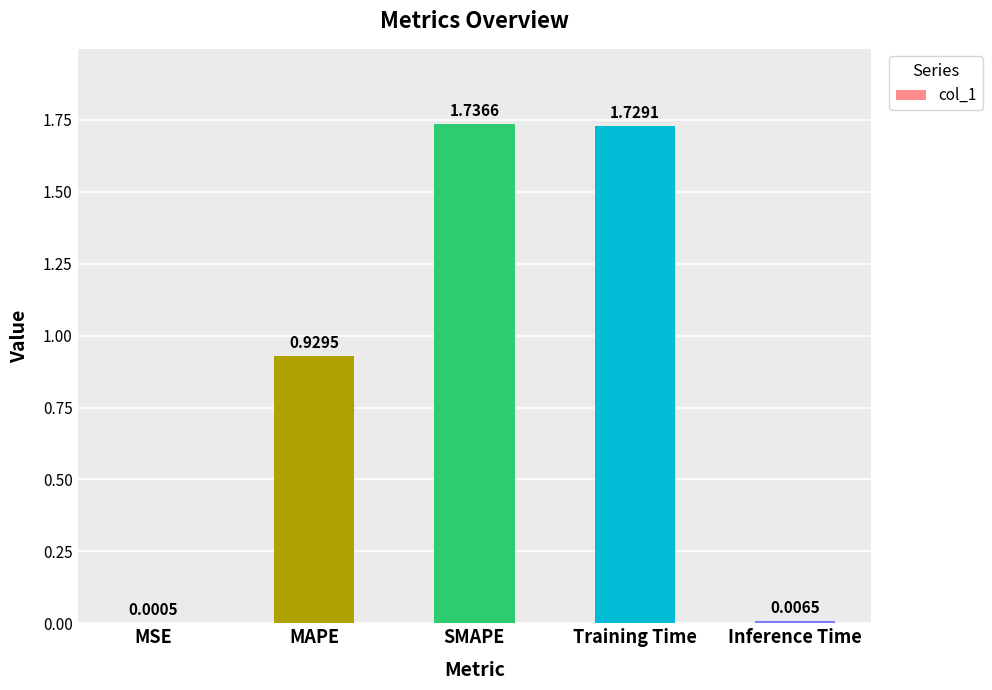

Which has a higher value, Inference Time or MAPE?

MAPE